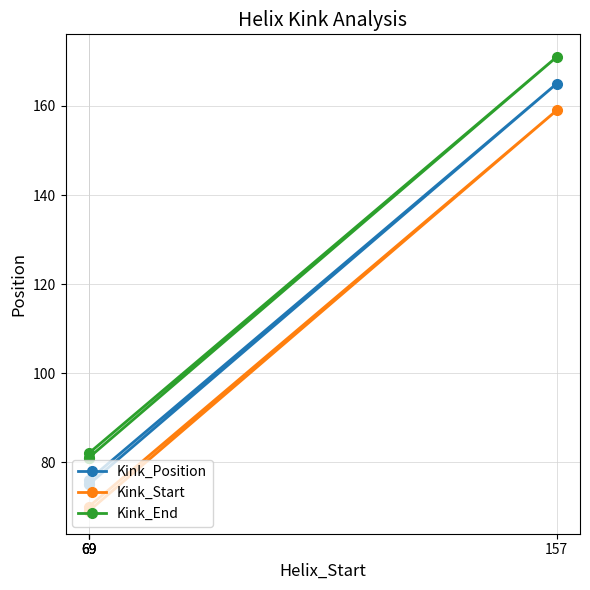

What is the sum of the Kink_End values at 69 and 69?

162